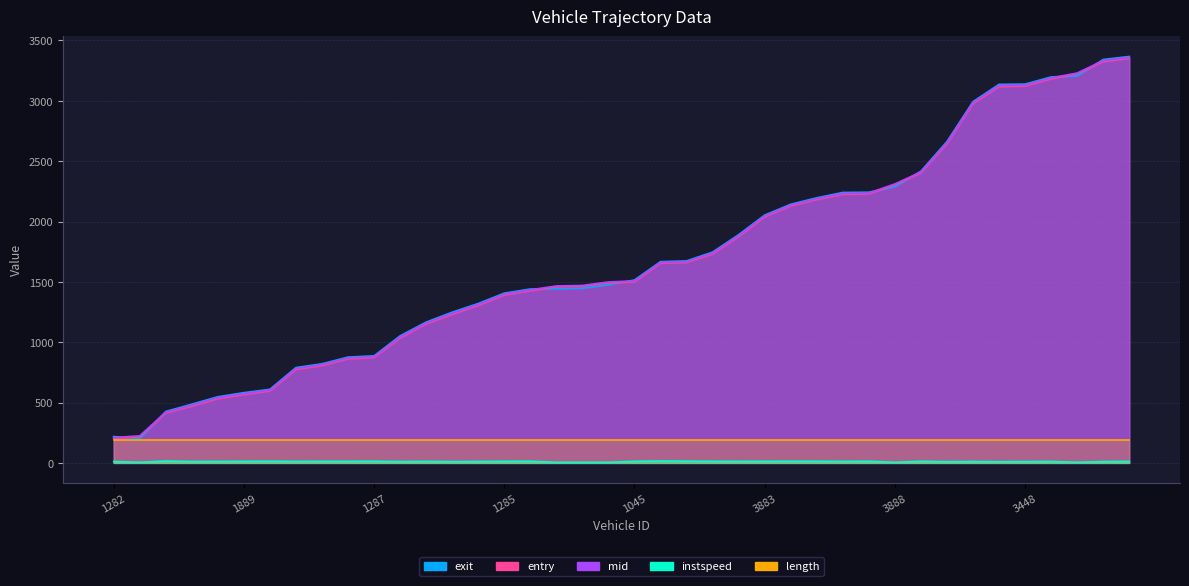

Does the chart have visible grid lines?

Yes